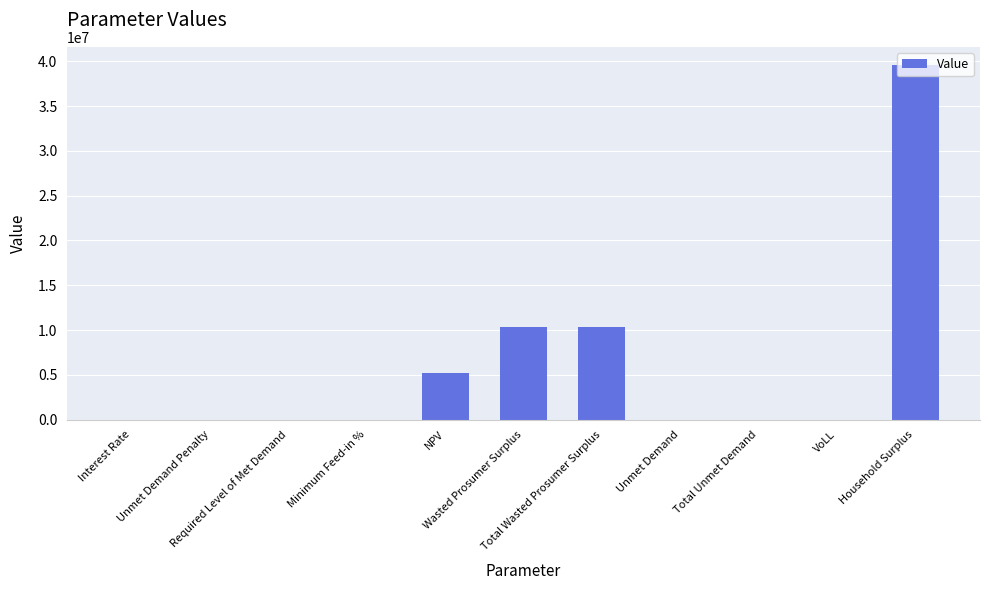

What is the greatest value displayed?

39619429.2